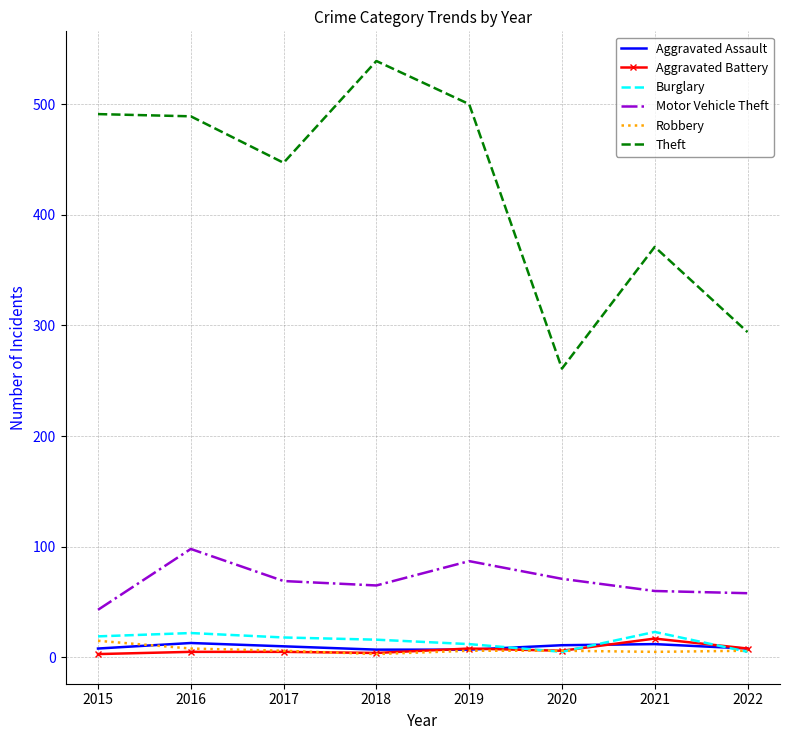

Which label corresponds to the largest value in the chart?

2018